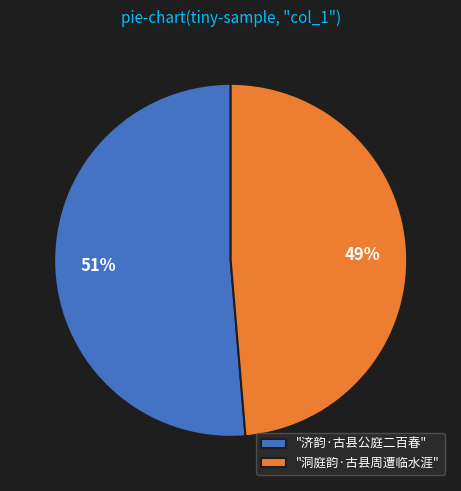

What is the smallest slice in the pie chart?

"洞庭韵·古县周遭临水涯"